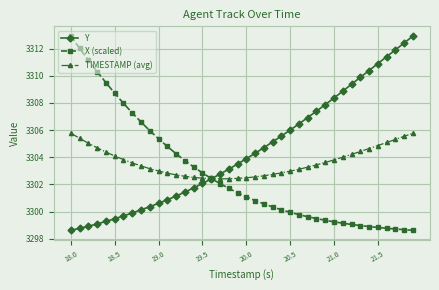

Which series has the largest total across all categories?

Y